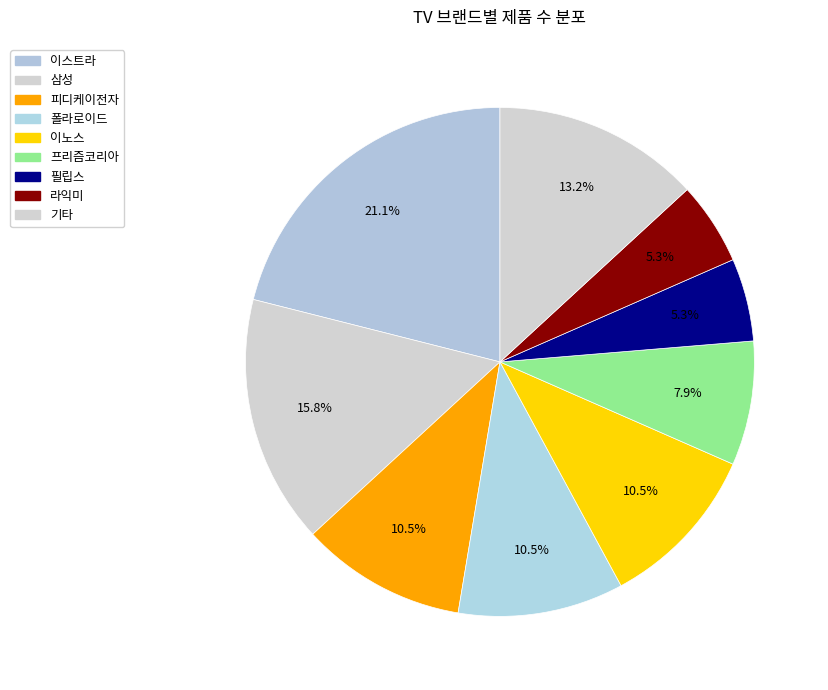

To the nearest percent, what is the combined percentage of 폴라로이드 and 라익미?

16%